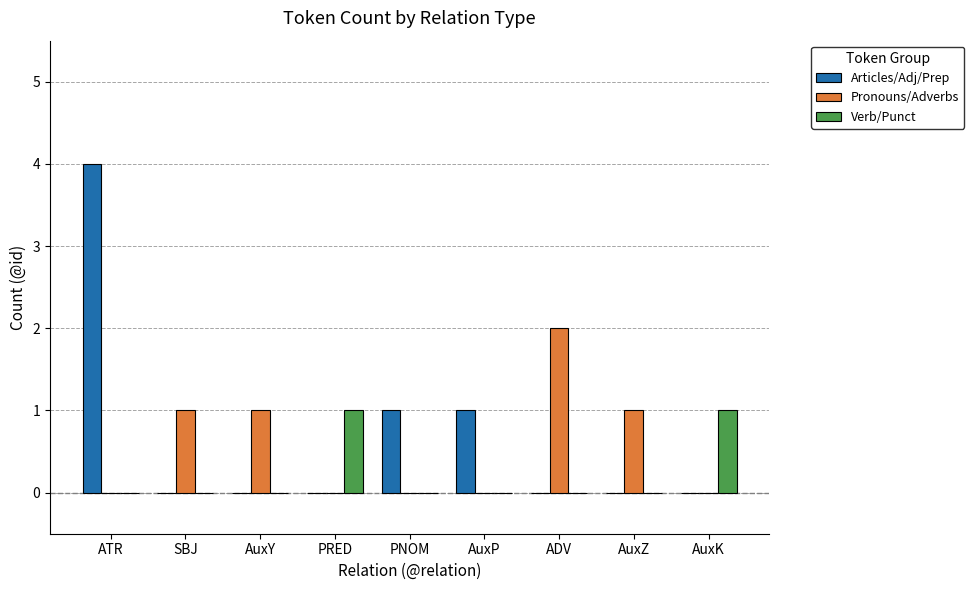

How many data points does each series have?

9